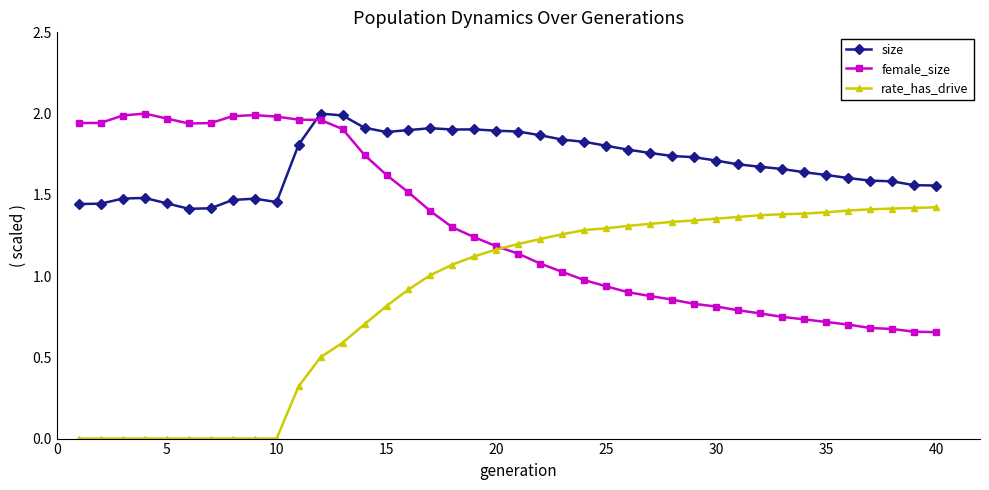

What is the value of the rate_has_drive point at the 13th from the left?

0.6